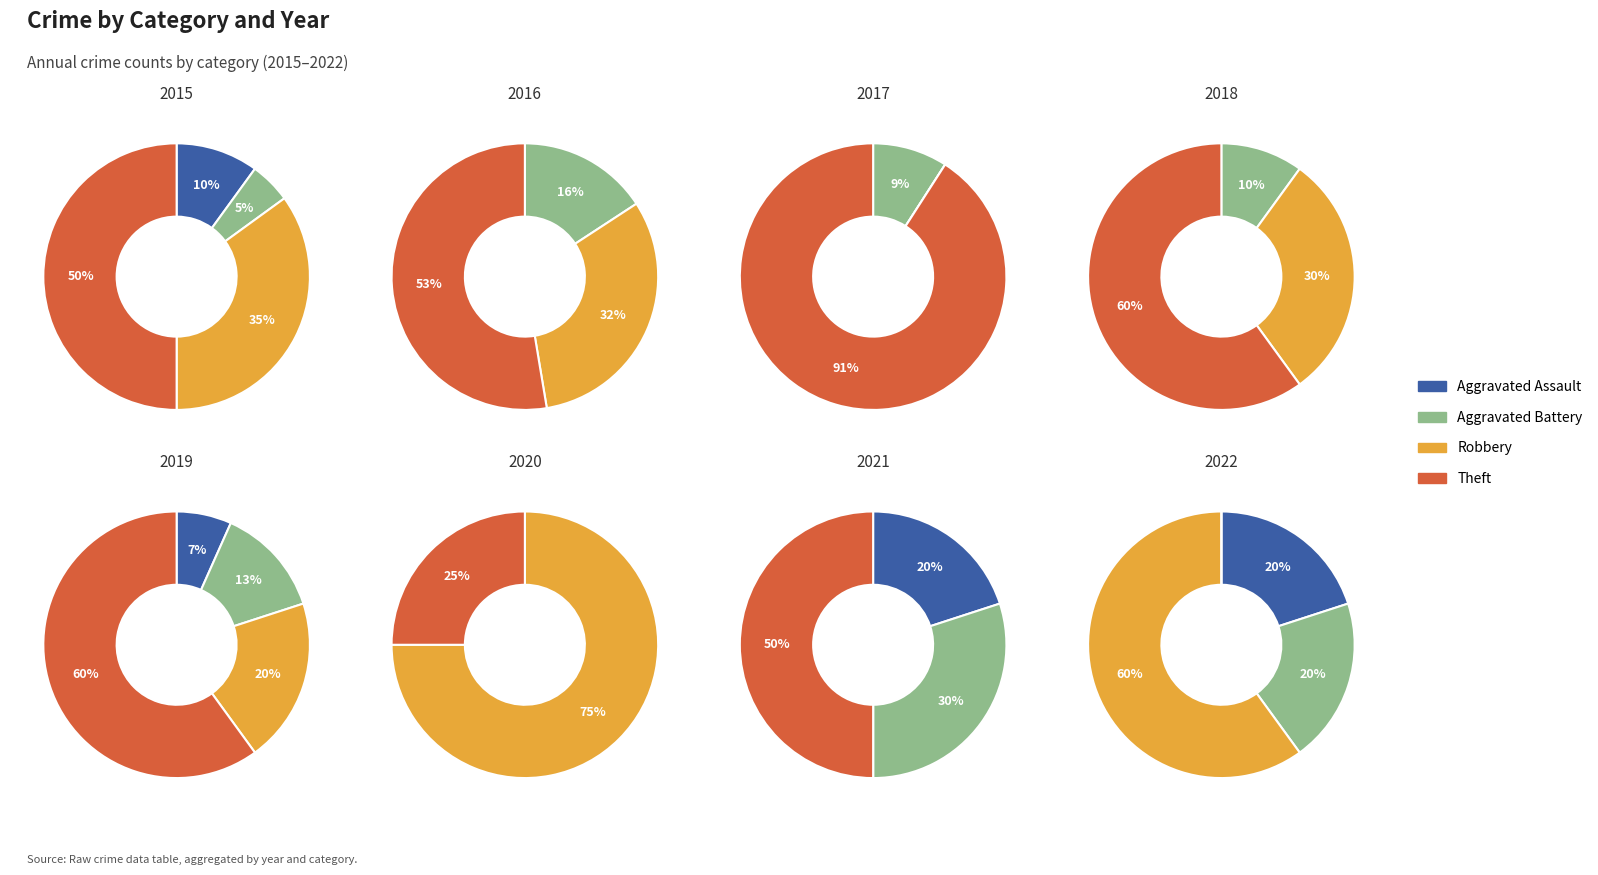

Which series has the largest range (max minus min)?

Theft